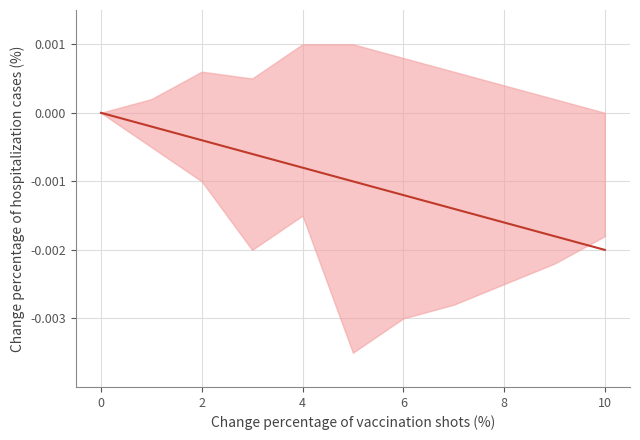

Is this an area chart (filled region under the line)?

No